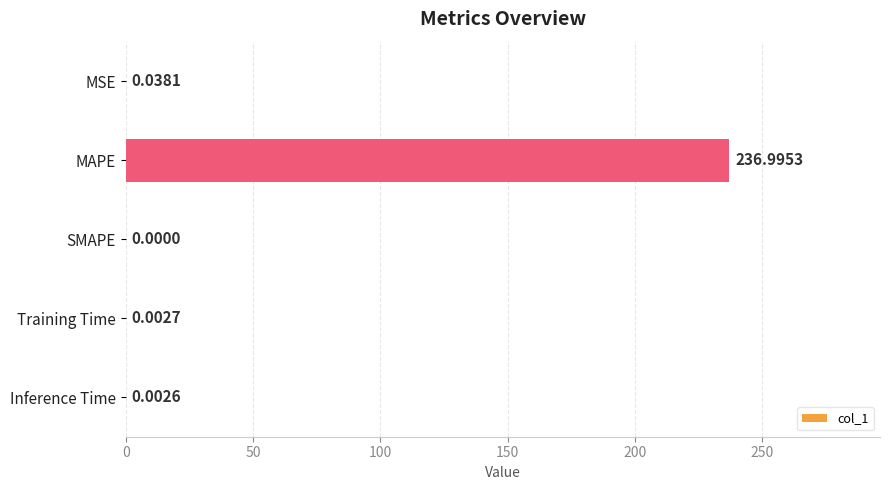

Count the number of values greater than 0.

4